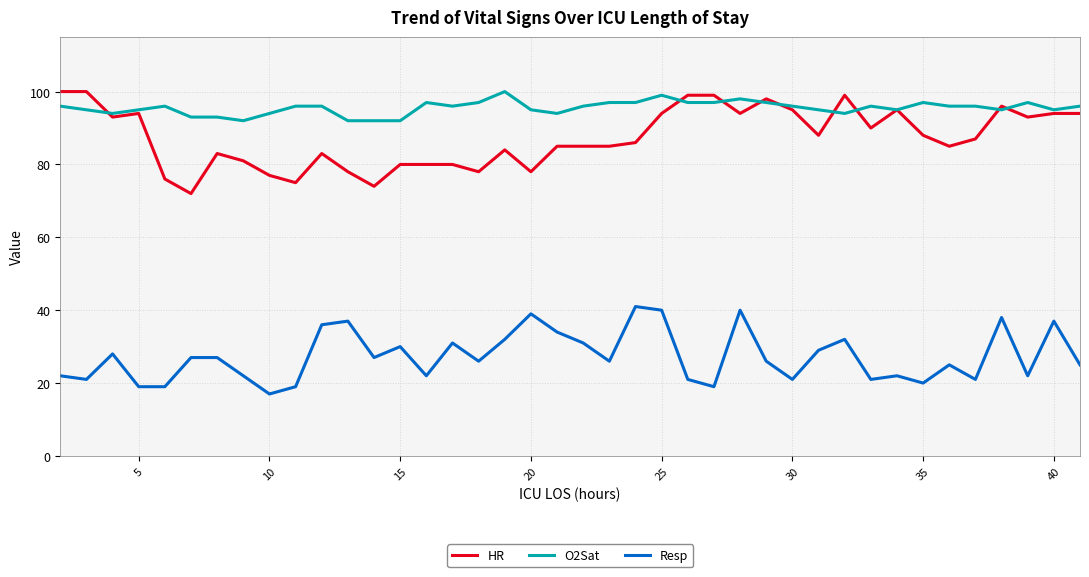

Which series ends up on top after the final intersection of O2Sat and HR?

O2Sat